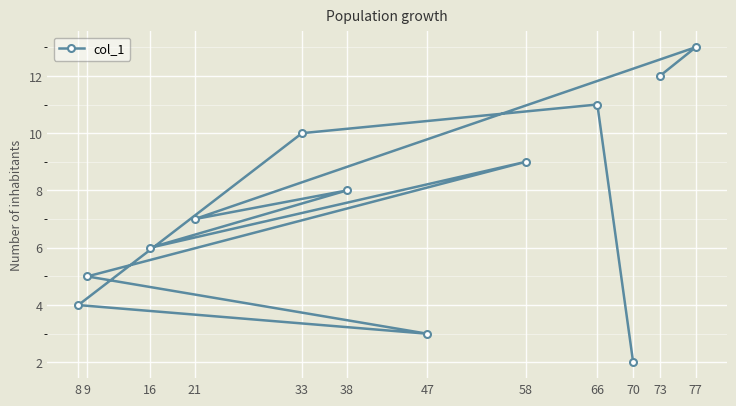

What is the ratio of the value at 9 to the value at 47?

1.7